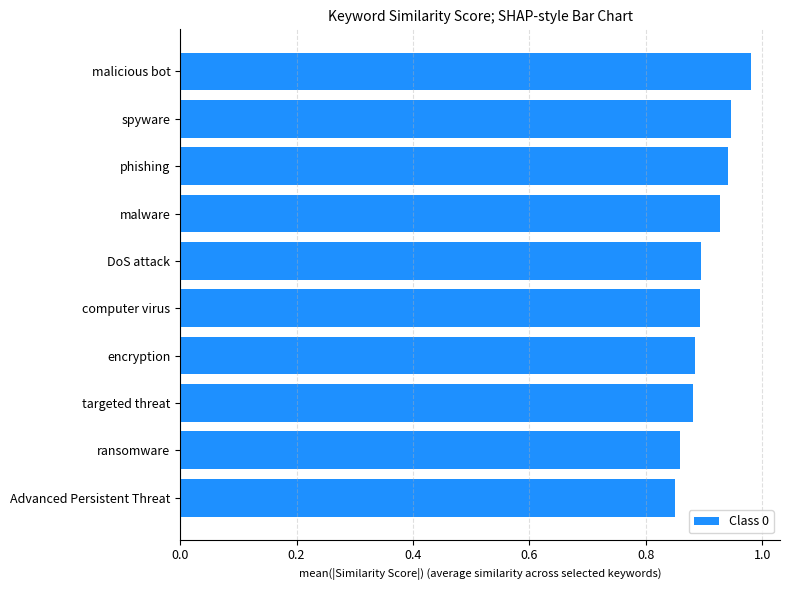

Which has a higher value, Advanced Persistent Threat or encryption?

encryption